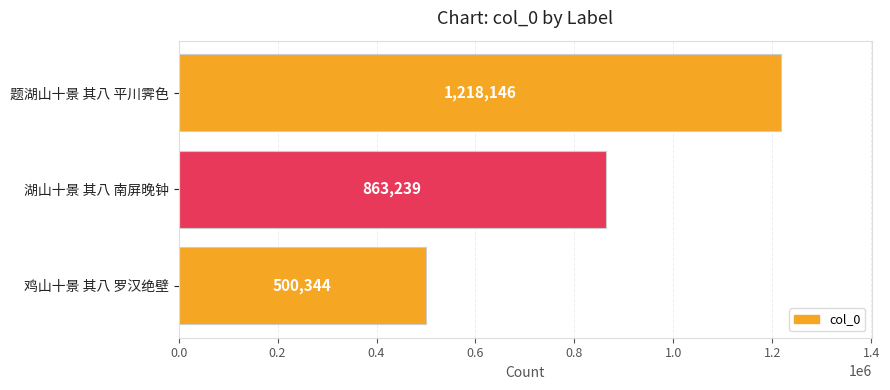

Count the values in the range 500344 to 1218146.

3